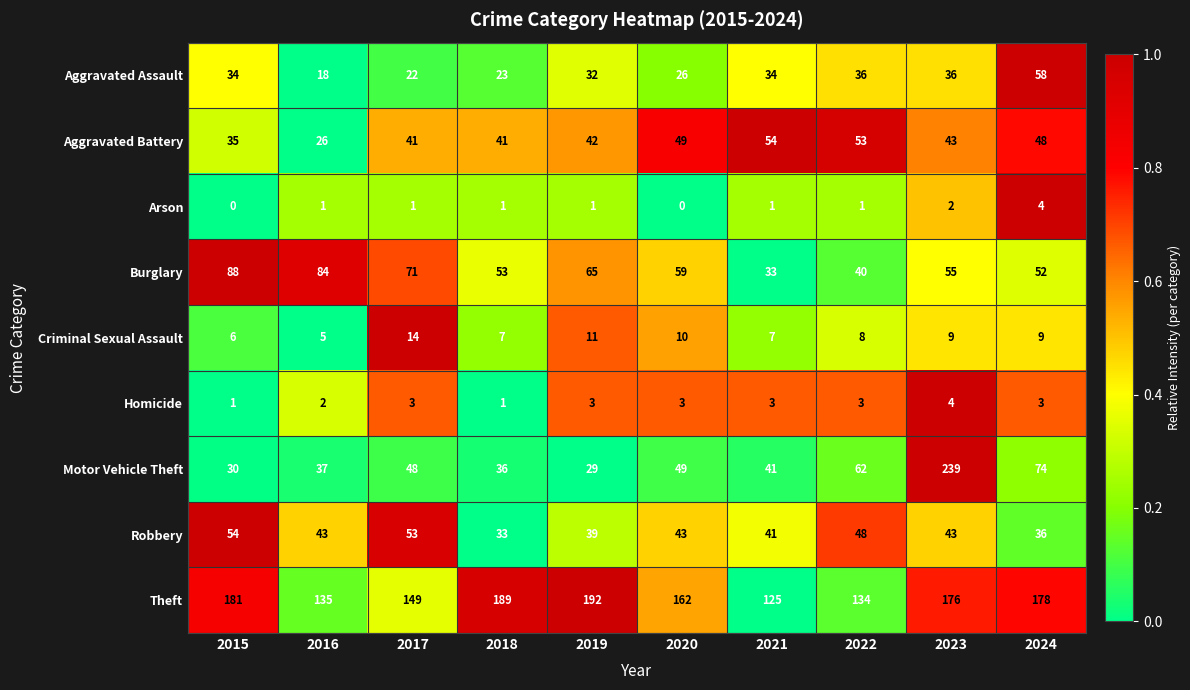

What is the difference between the Robbery values at 2016 and 2018?

10